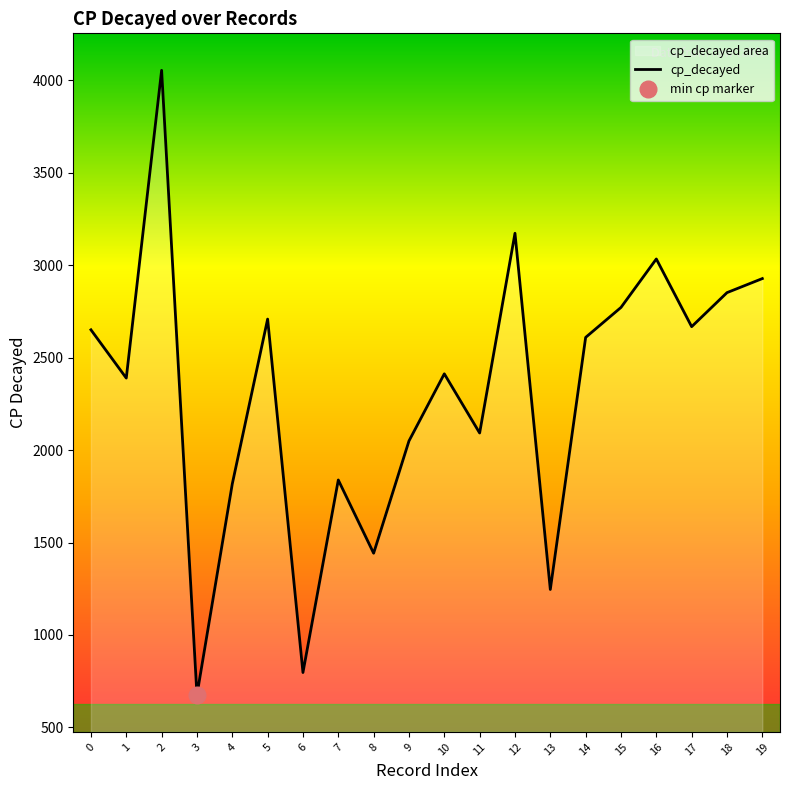

At which category does the chart reach its peak across all series?

2